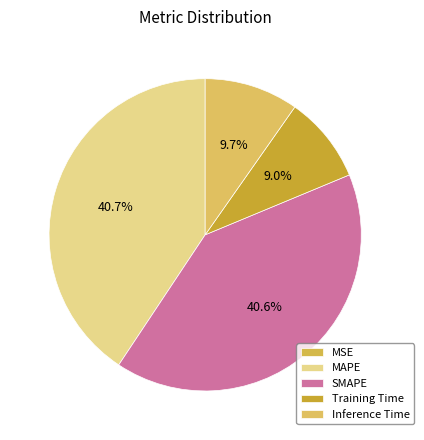

Which slice is the largest?

MAPE